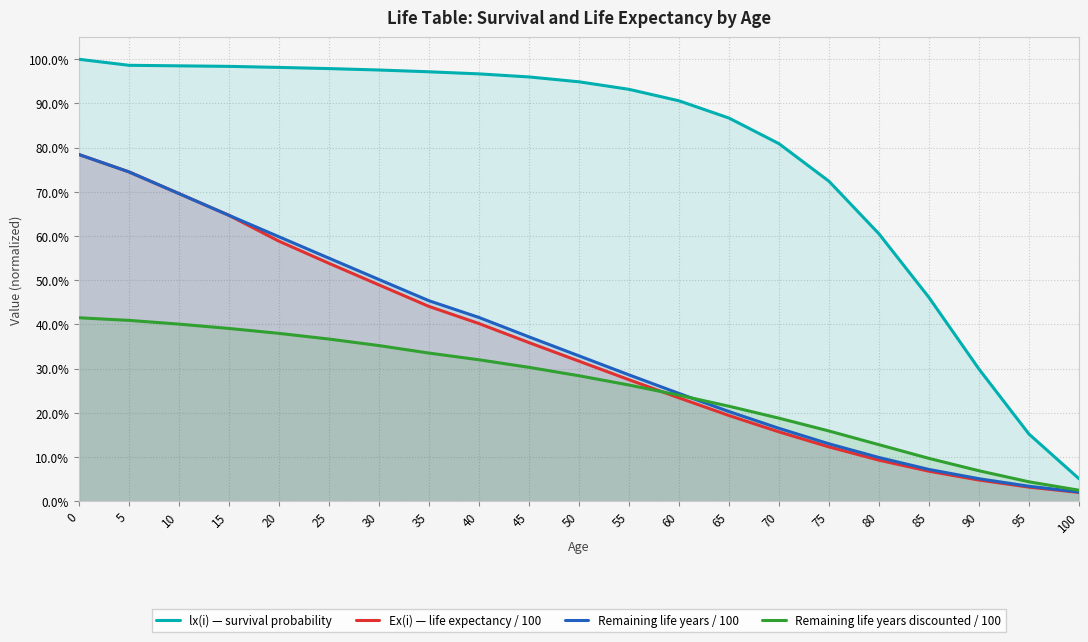

The value of lx(i) — survival probability at 30 is 1.3. True or false?

False